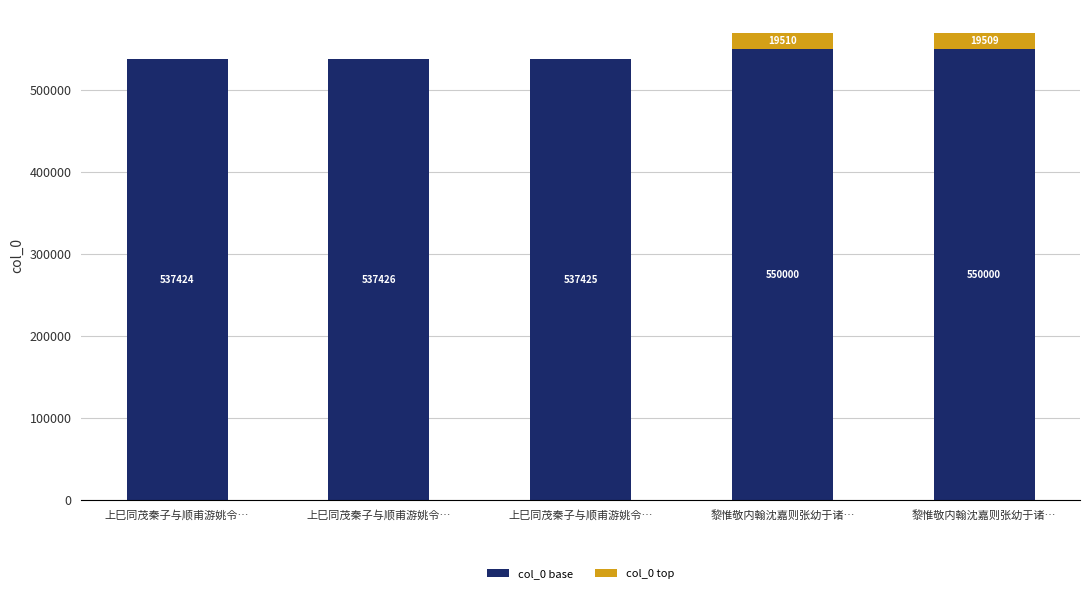

Rank the series by their average value, from lowest to highest.

col_0 top, col_0 base